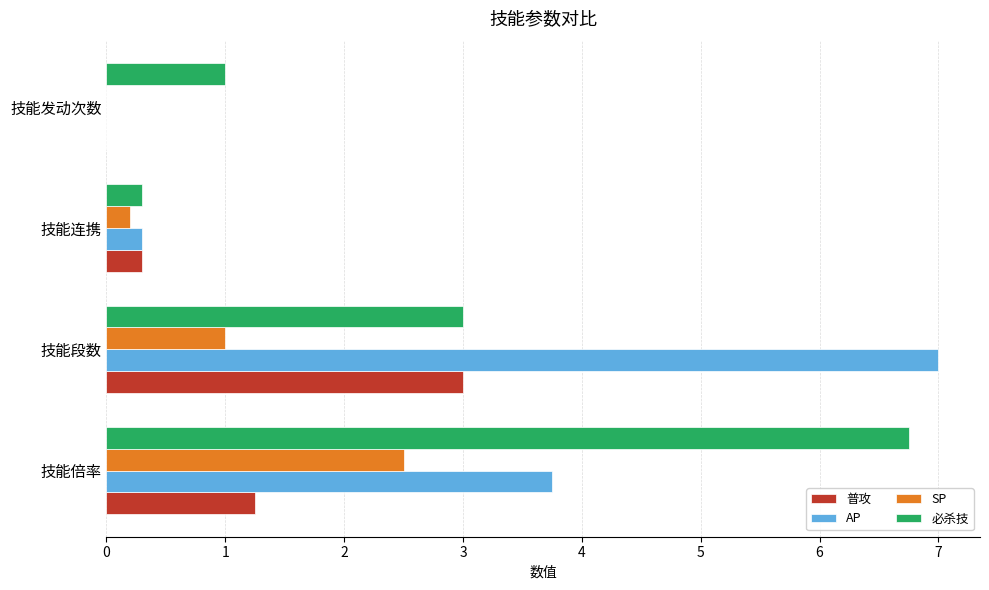

Is the value of AP at 技能倍率 greater than the value of 必杀技 at 技能发动次数?

Yes